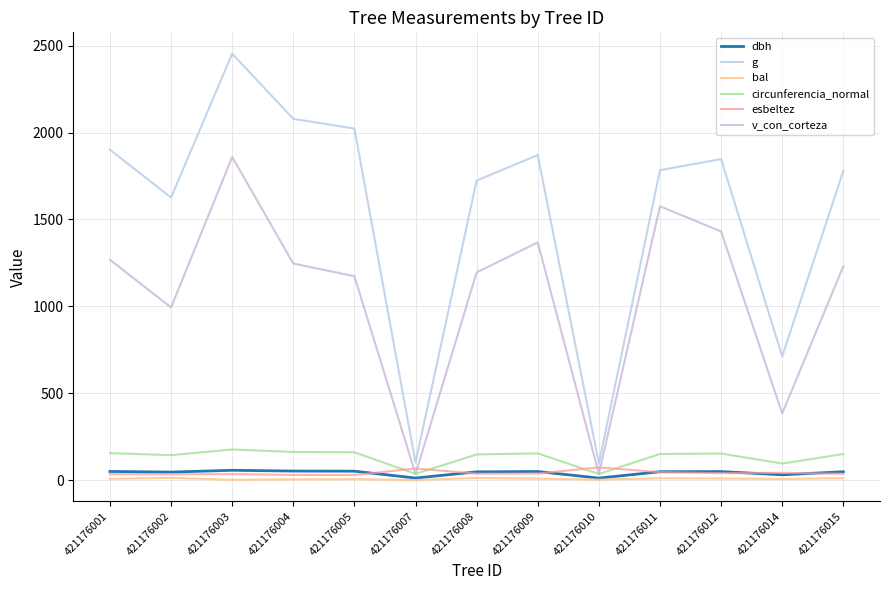

Which has a higher value, 421176004 or 421176012?

421176004